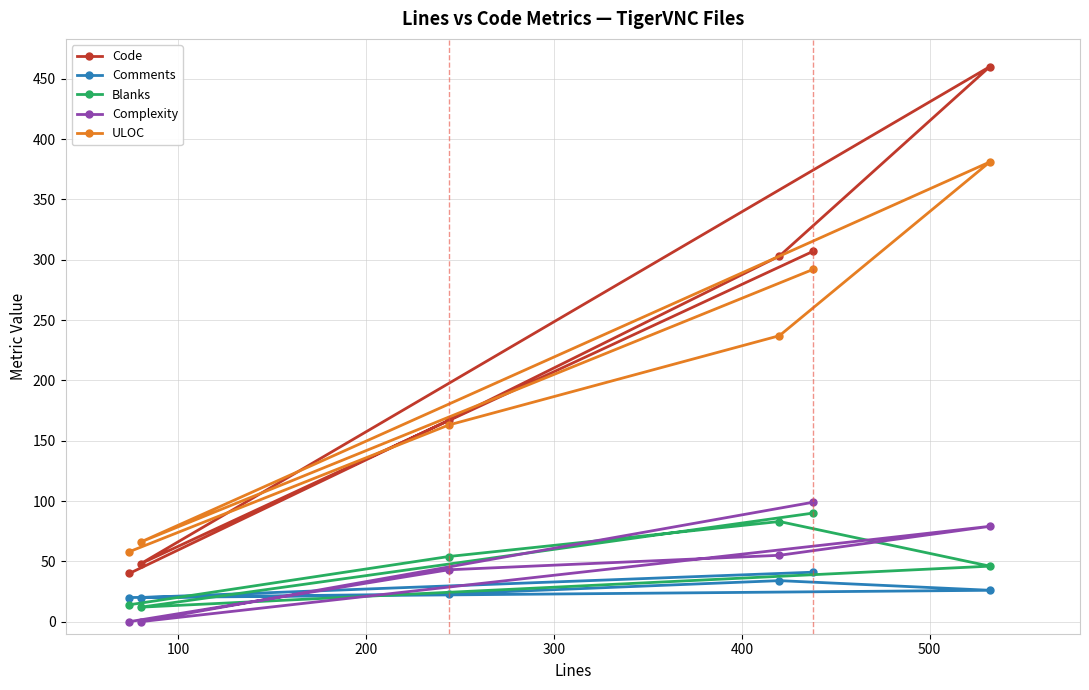

Which series has the widest spread of values?

Code